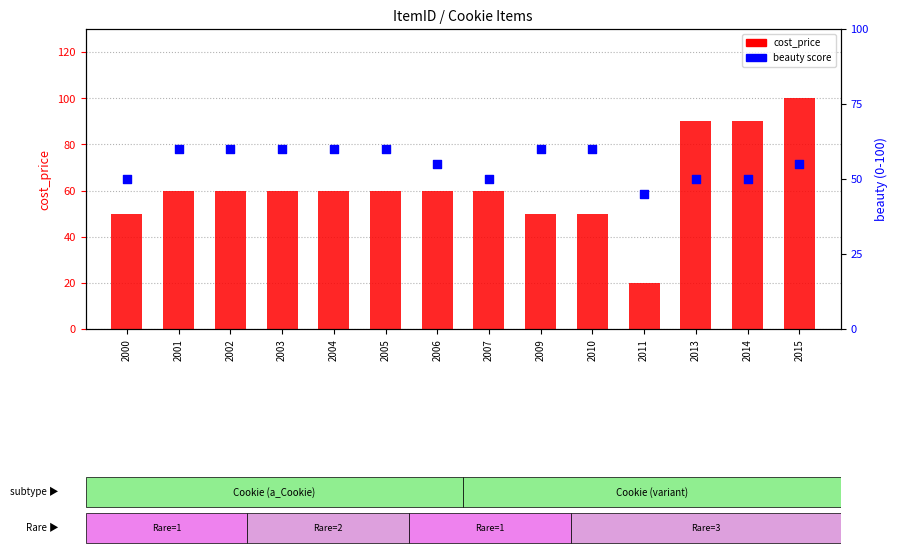

What is the total value across all series at 2009?

110